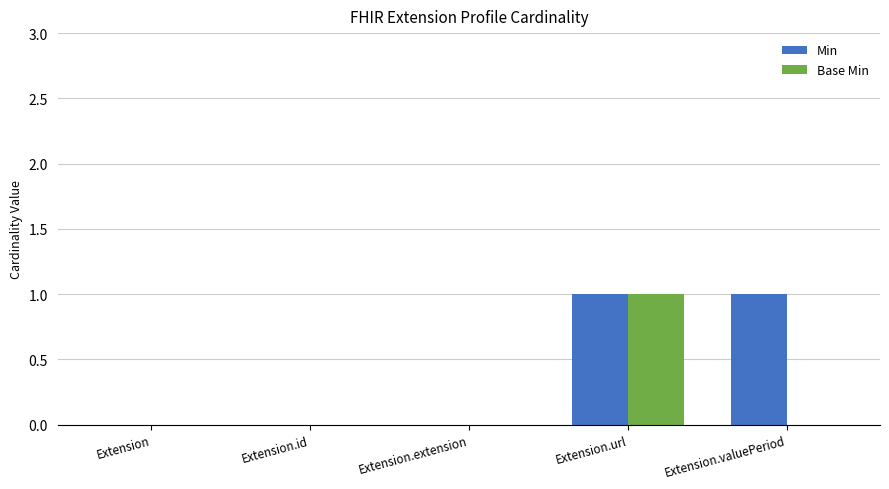

Which series has the largest total across all categories?

Min